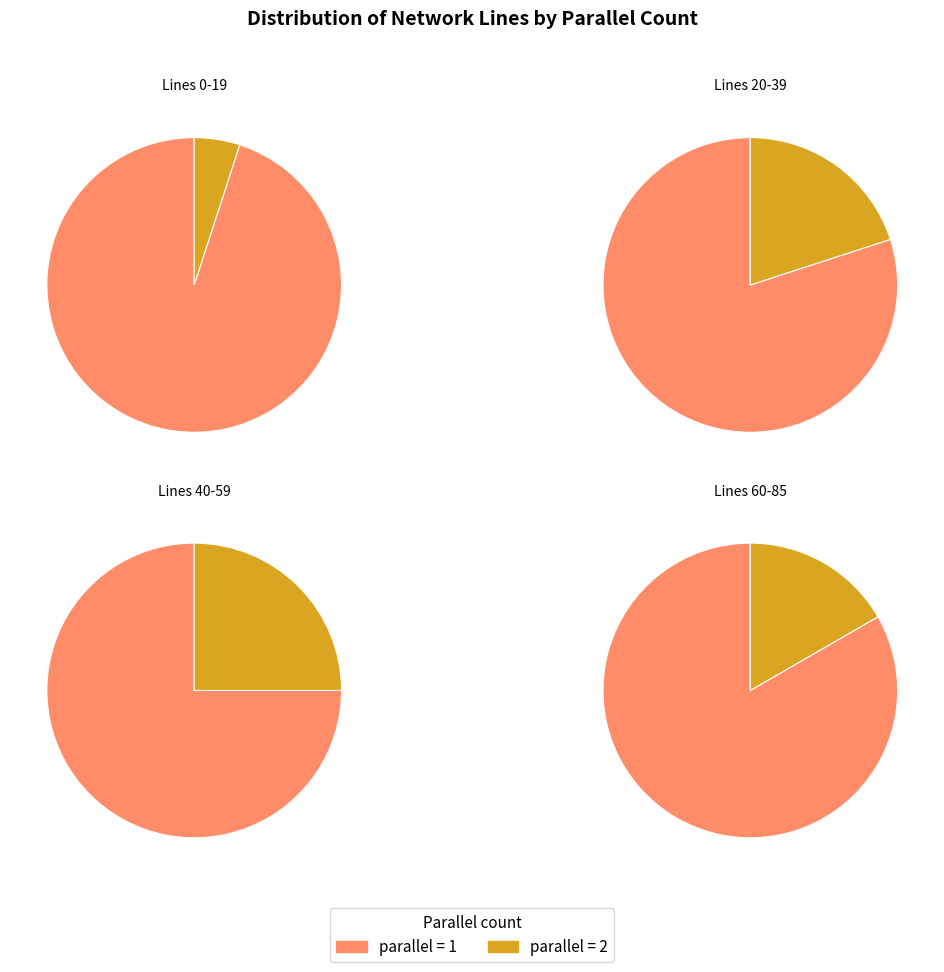

How many slices are in this pie chart?

2